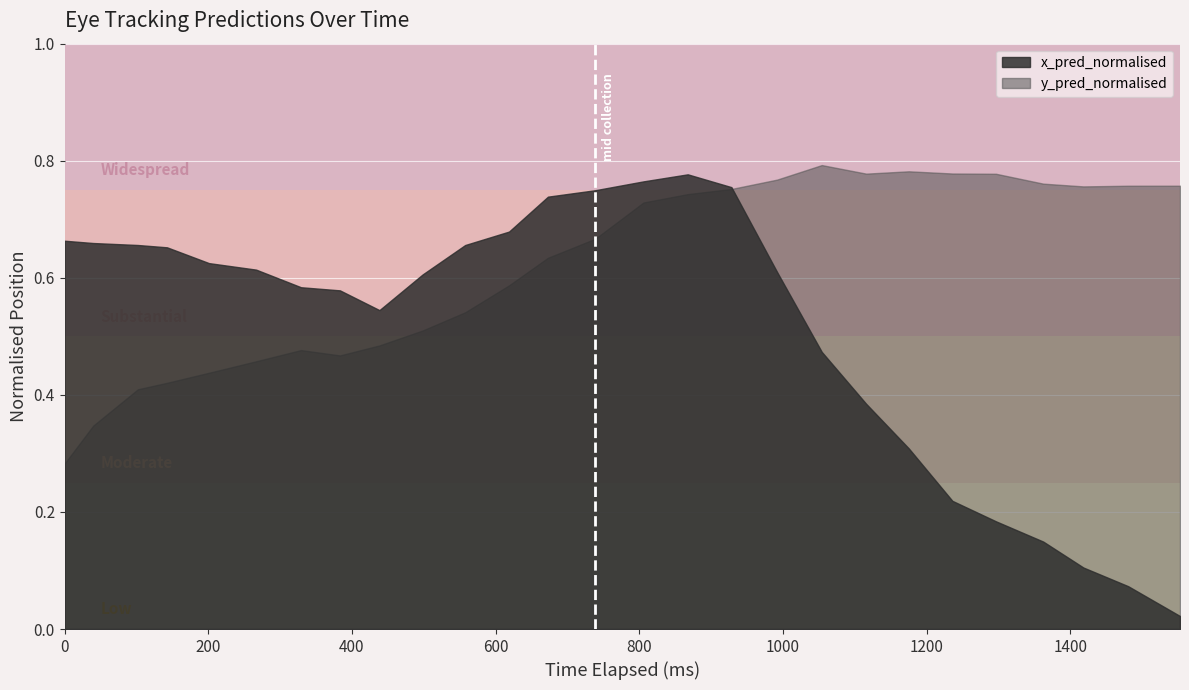

At which label does y_pred_normalised reach its peak?

18